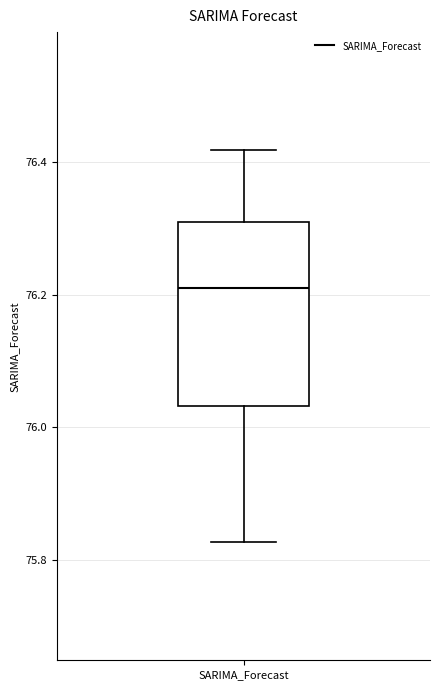

Transcribe this box plot: give where the median line is, the range the box spans, and where the two whiskers end, as read against the y-axis. The values are not printed on the chart, so give them approximately, as read against the axis.

median 76.22, box 76.04 to 76.32, whiskers 75.82 to 76.42